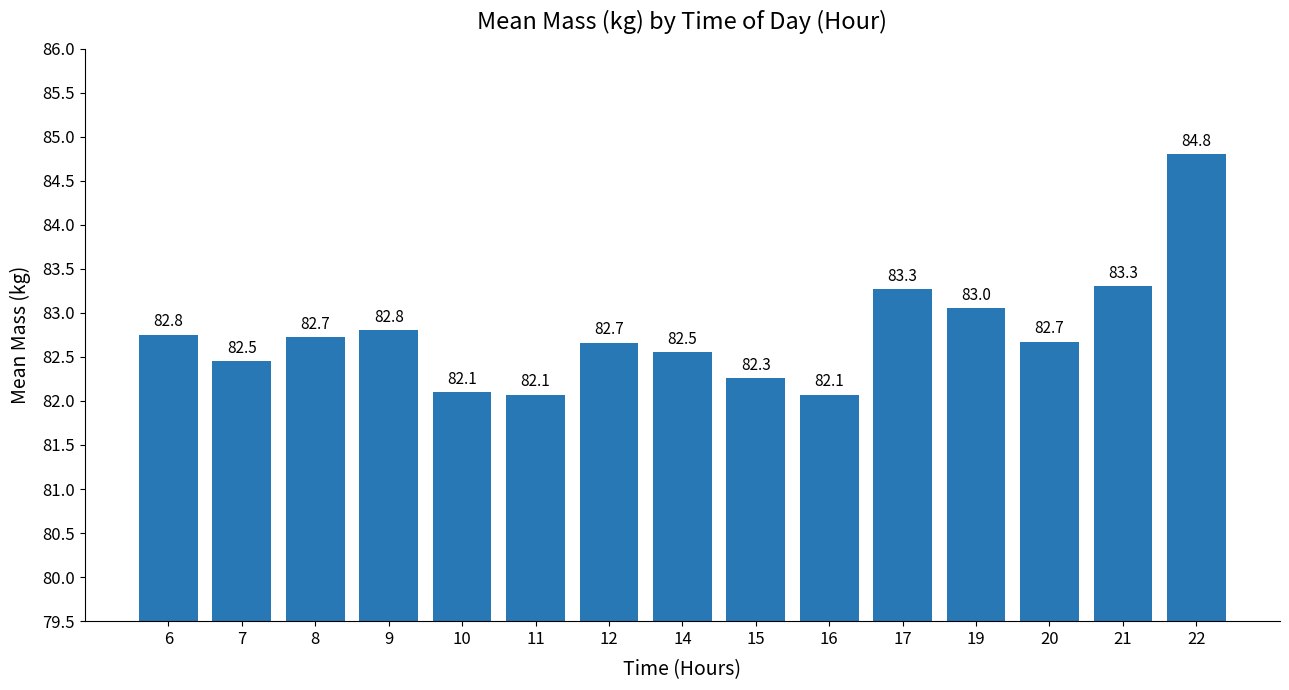

The chart shows a value of 147.5 at 8. True or false?

False